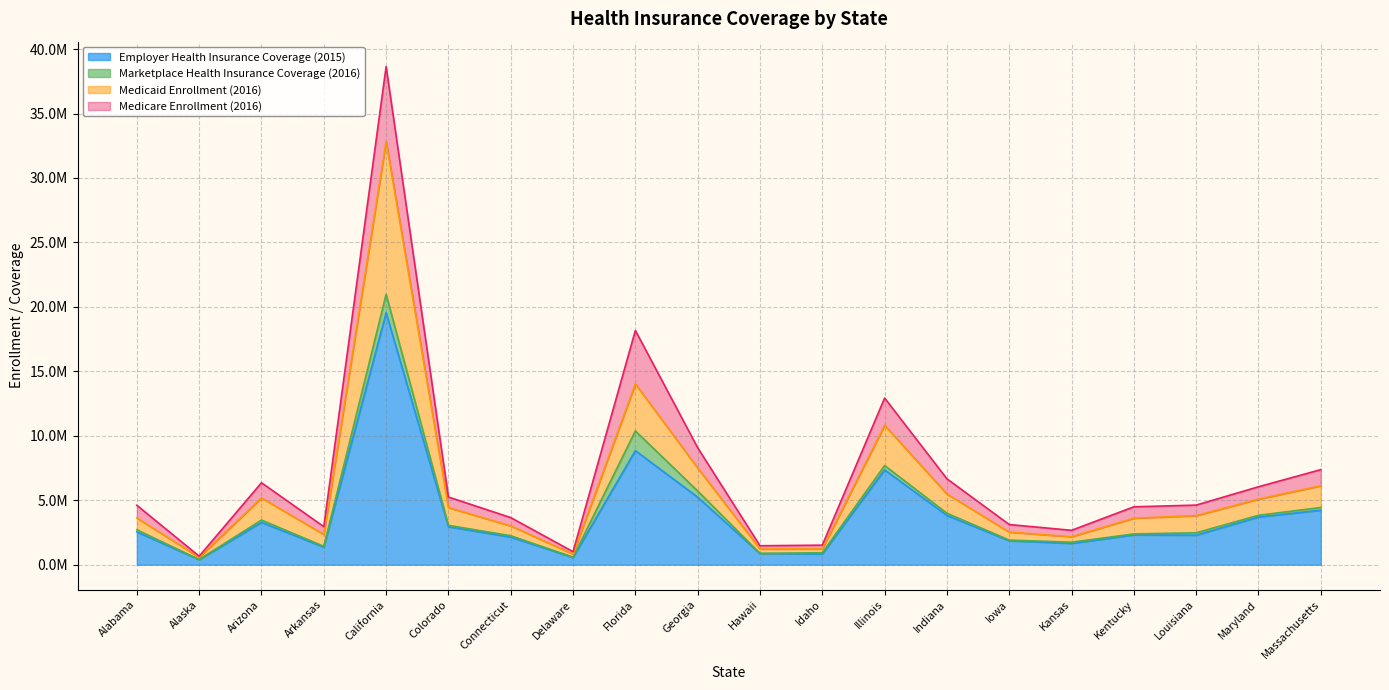

At which label is Employer Health Insurance Coverage (2015) closest to 9971000?

Florida